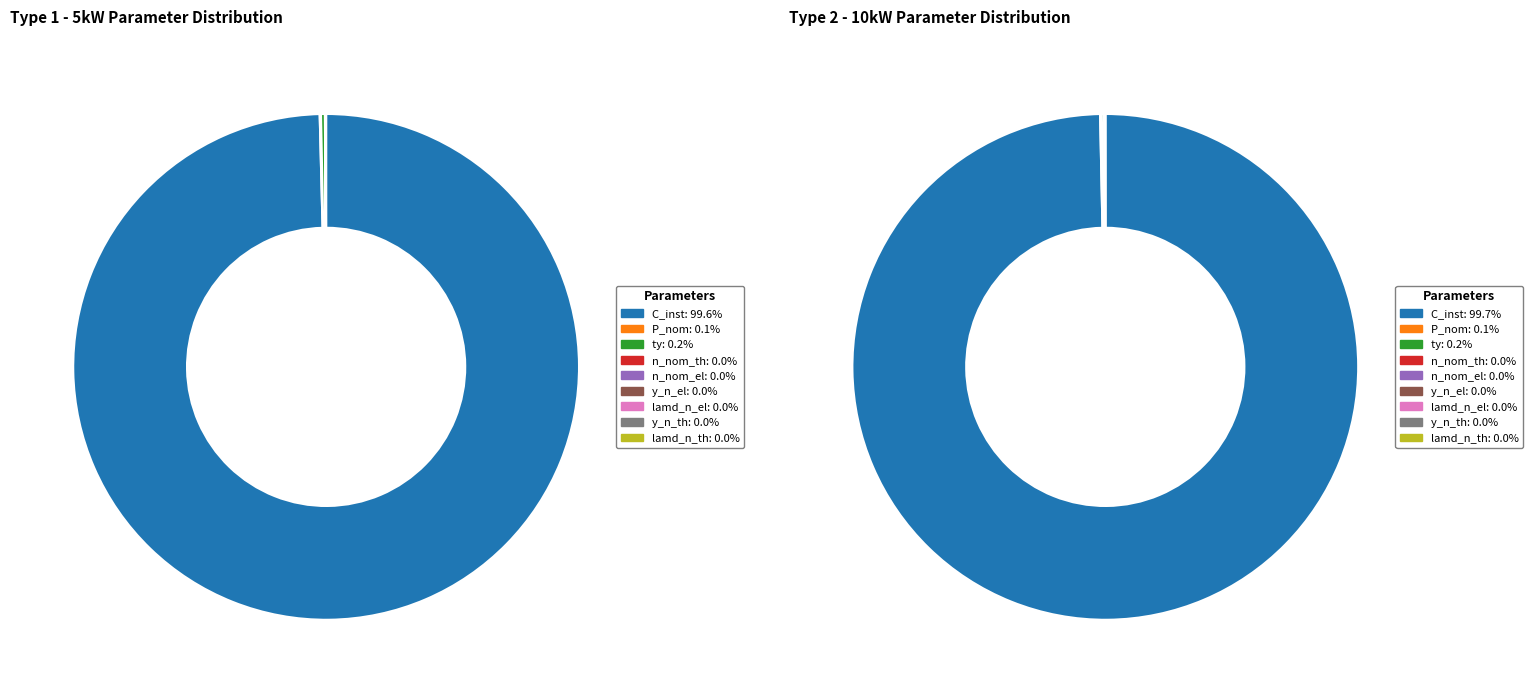

Is there any slice that represents more than half of the pie?

Yes